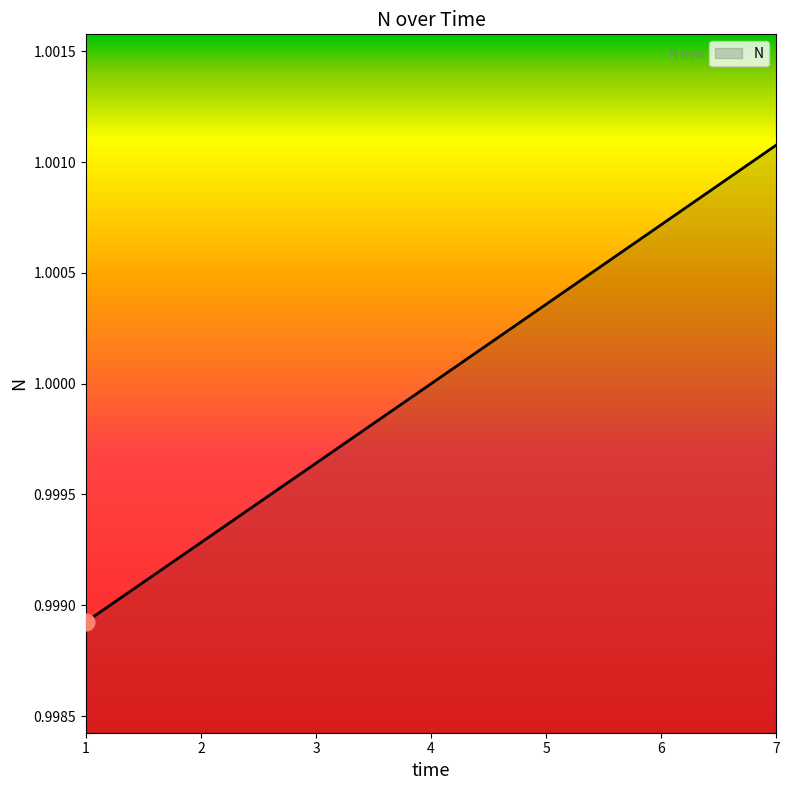

Is it true that the value at 7 is 1.0?

True